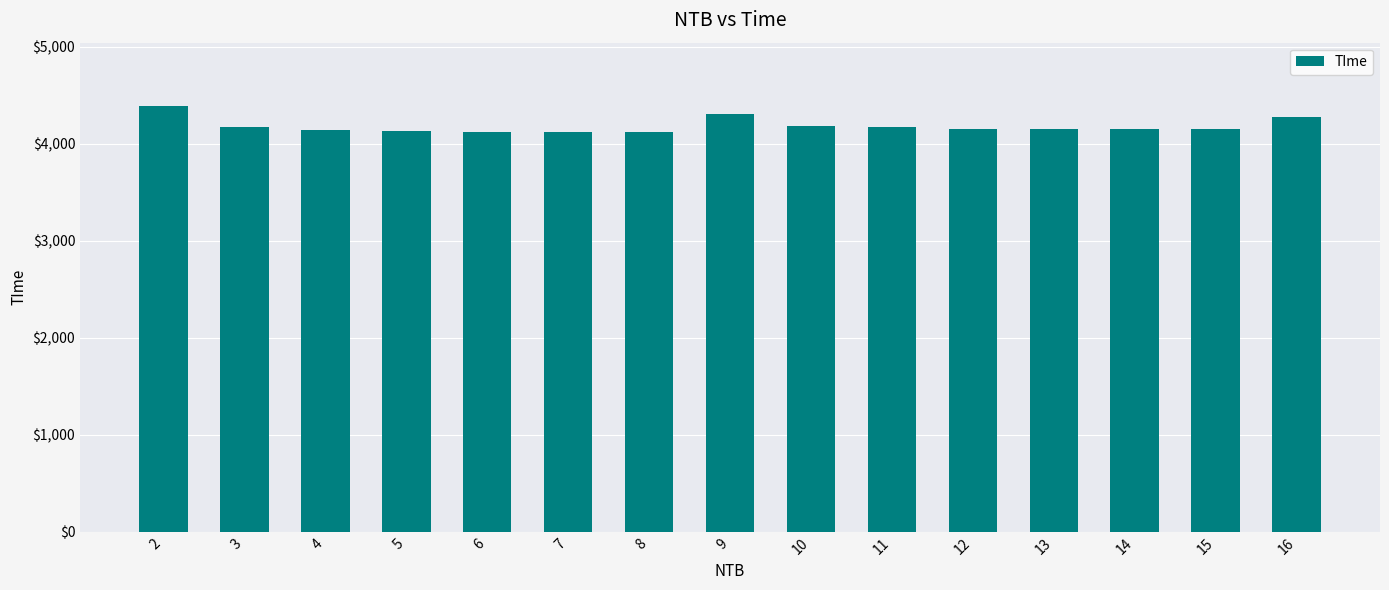

What is the difference between the maximum and minimum values?

261.9